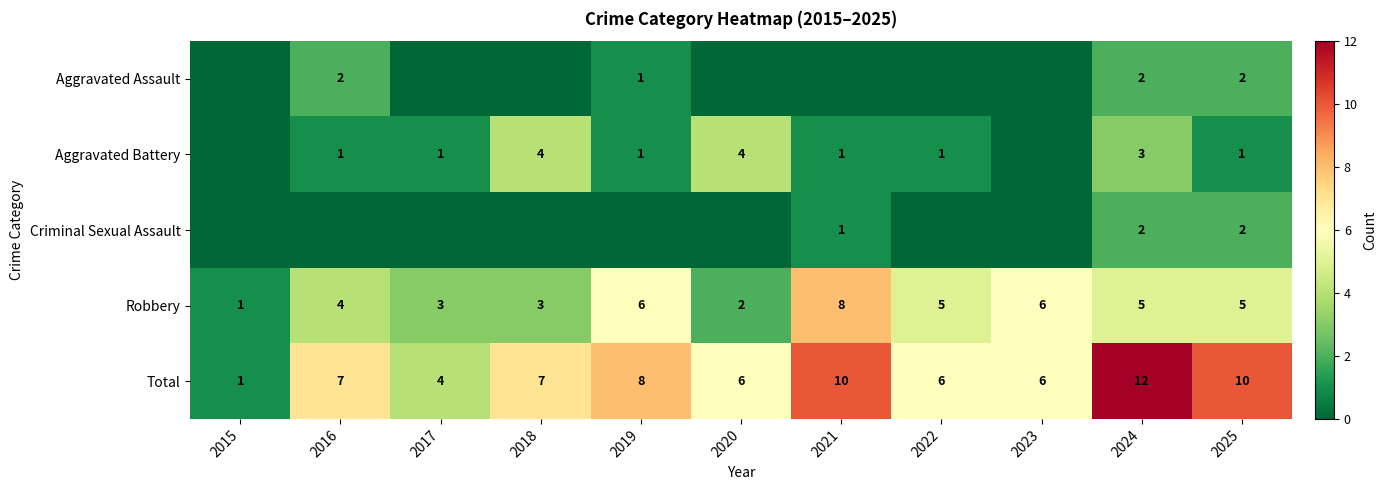

At which label does Robbery reach its peak?

2021